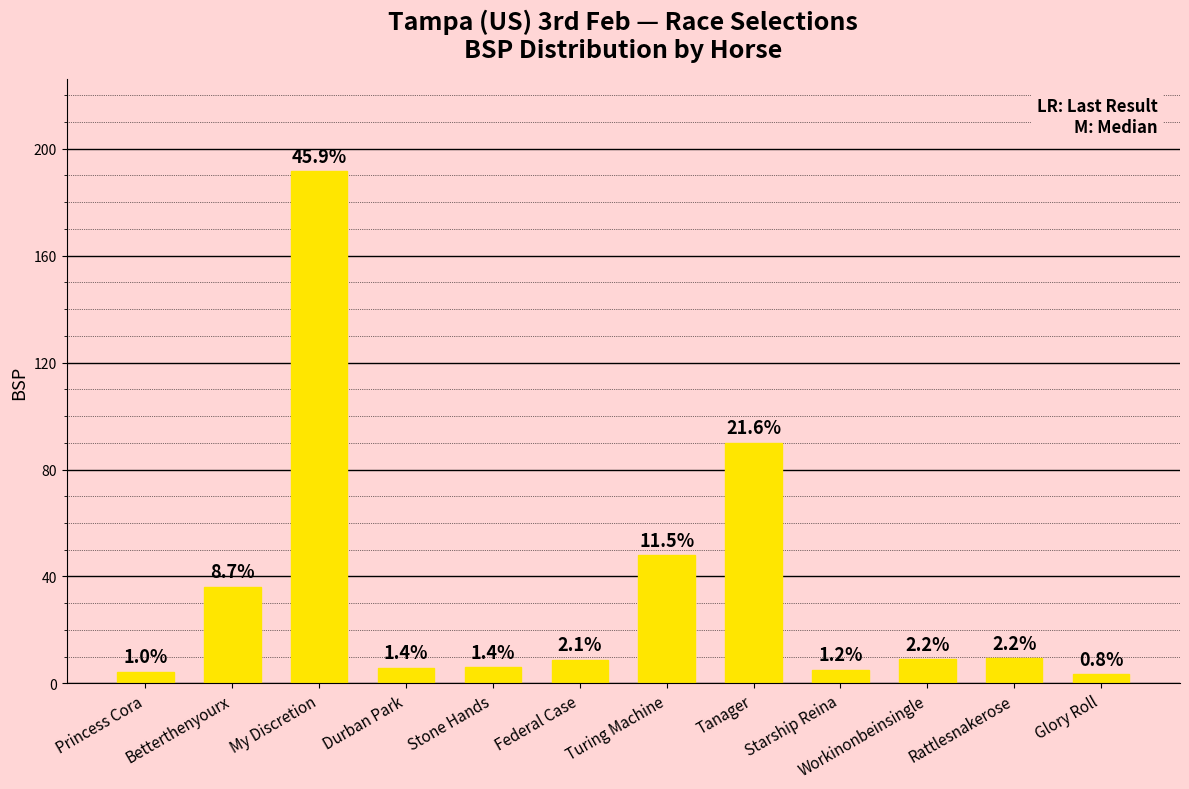

What is the sum of all values?

417.6